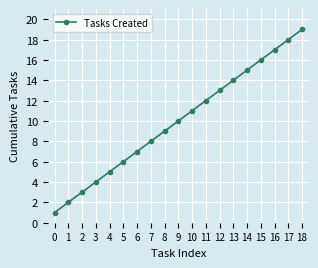

What is the change in value from 6 to 11?

+5